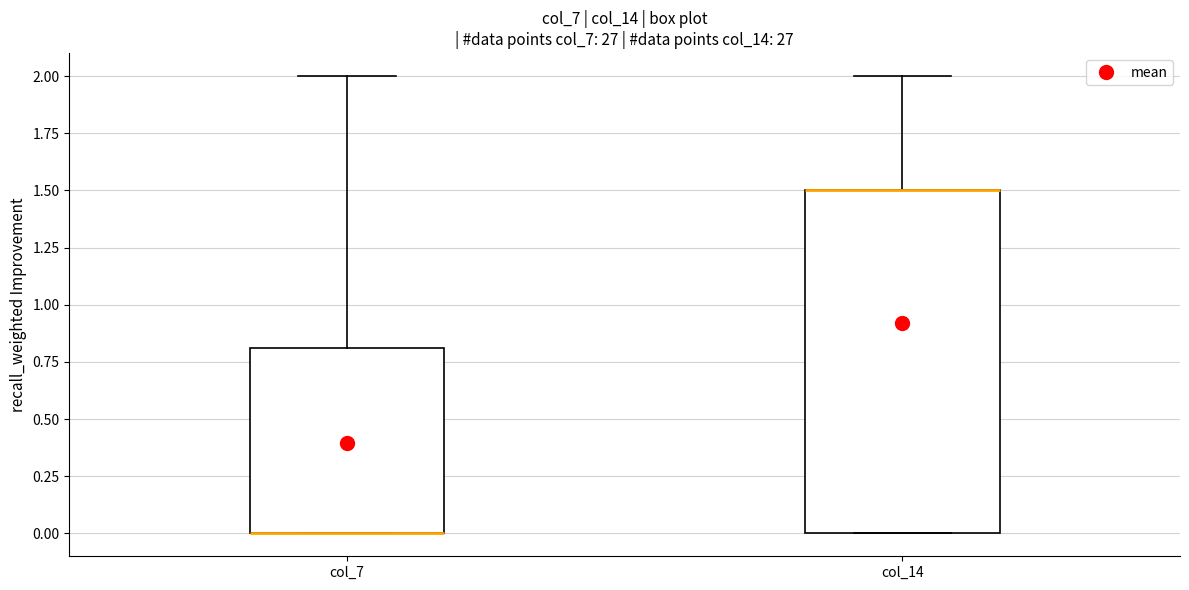

Reading left to right, read every box against the y-axis: the position of its median line, the range the box covers, and the ends of its whiskers. The values are not printed on the chart, so give them approximately, as read against the axis.

col_7: median 0.0 (drawn on the box's lower edge), box 0.0 to 0.8, whiskers 0.0 to 2.0
col_14: median 1.5 (drawn on the box's upper edge), box 0.0 to 1.5, whiskers 0.0 to 2.0